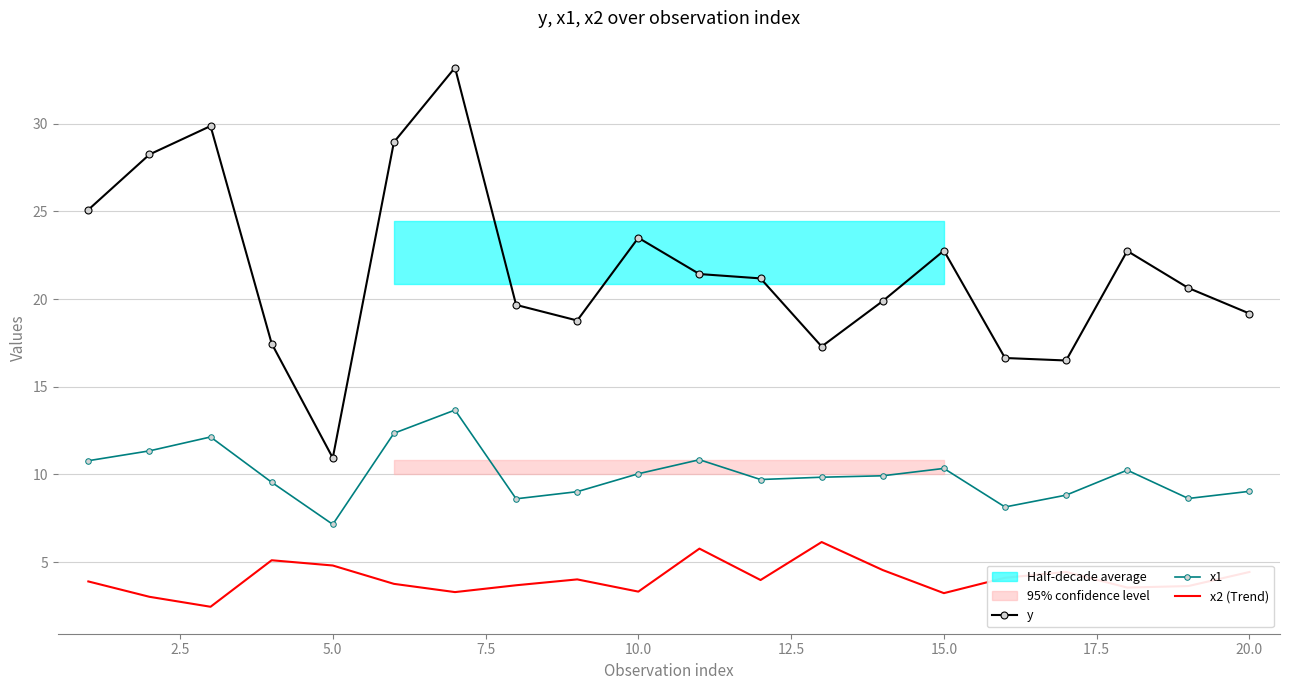

True or false: x2 (Trend) and x1 intersect in this chart.

False